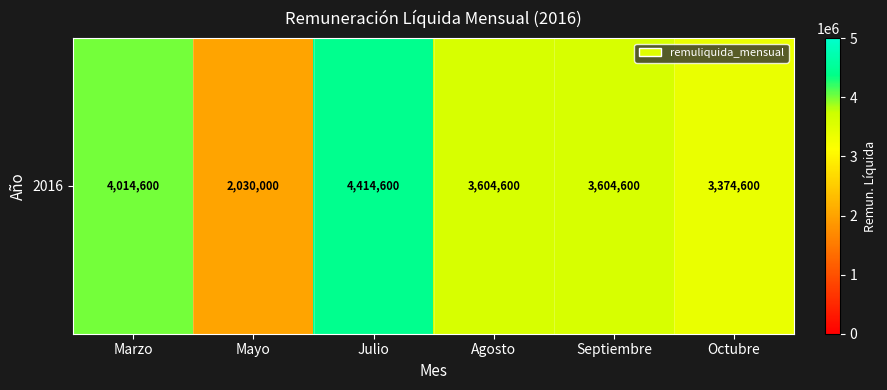

Is it true that the value at Agosto is 6330021?

False